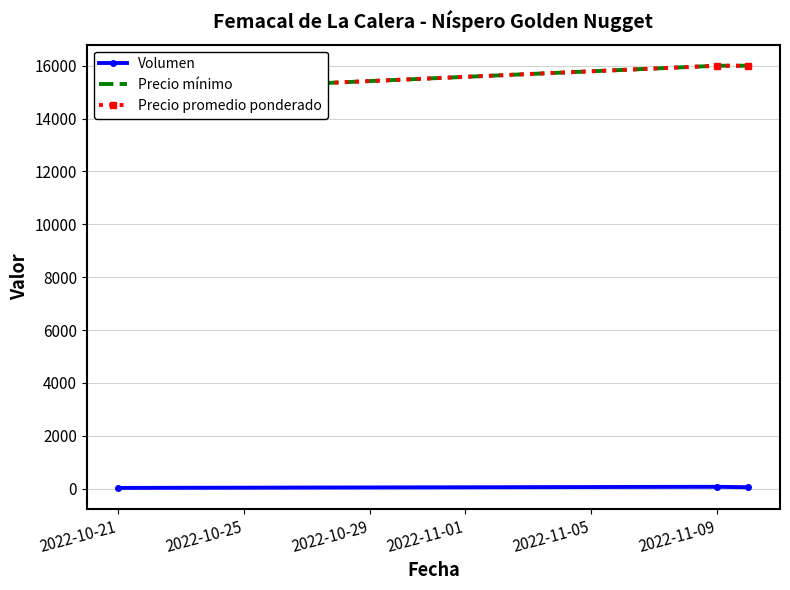

At which label does Precio promedio ponderado reach its minimum?

2022-10-21